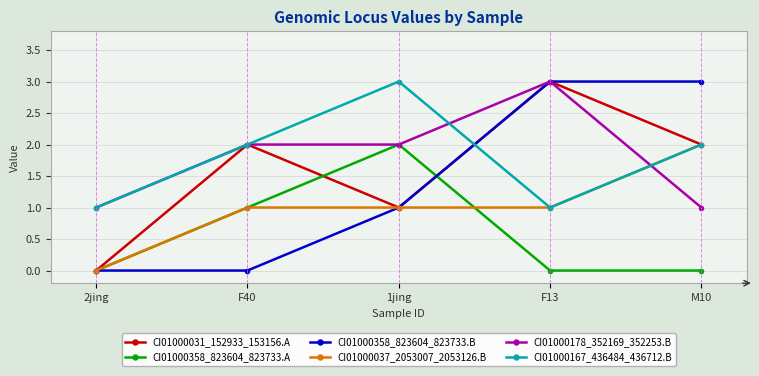

True or false: CI01000031_152933_153156.A has a value of 1 at F13.

False